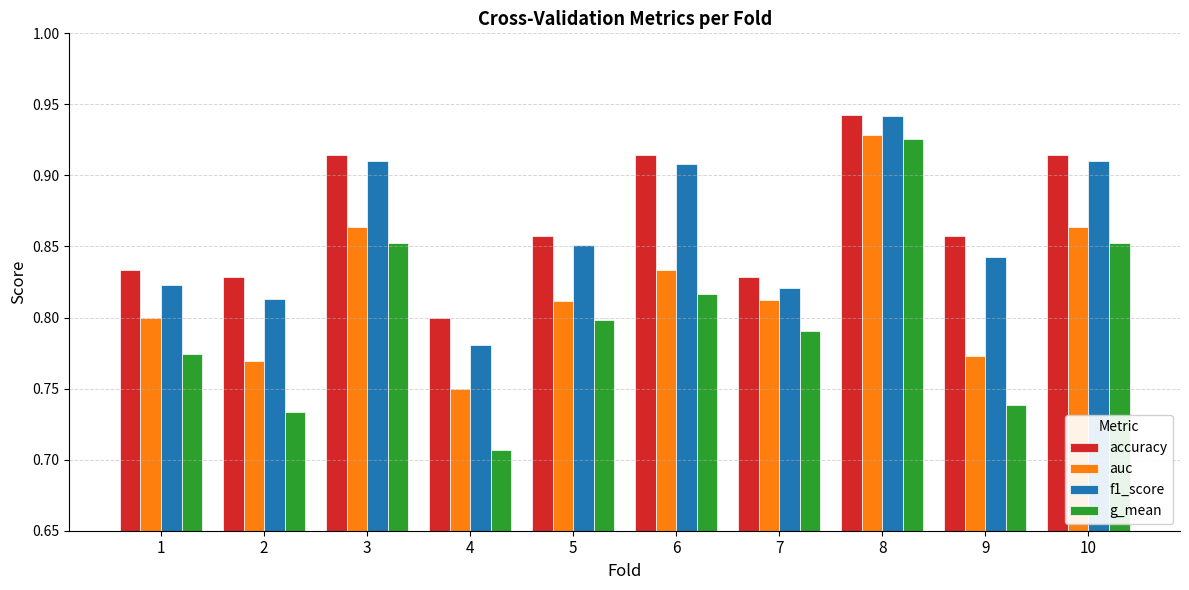

At 4, list the series in order from largest to smallest.

accuracy, f1_score, auc, g_mean